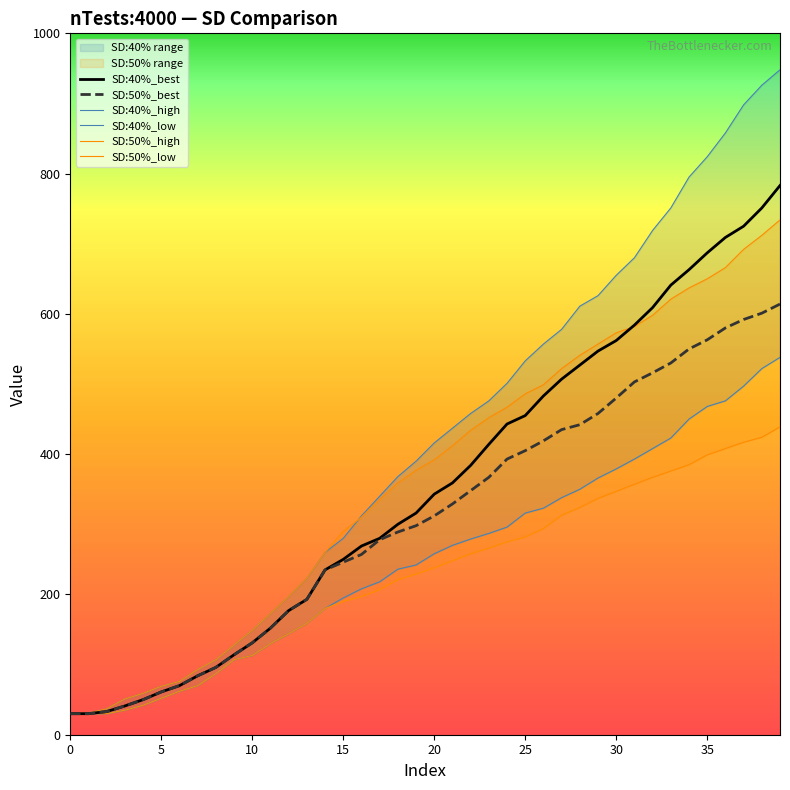

Reading left to right, what are all the values shown in this chart?

SD:40%_best: 30	30	33	41	50	61	70	84	96	114	131	152	177	193	235	250	269	280	300	316	343	359	384	414	443	455	483	507	527	547	562	584	609	641	663	687	709	725	751	783
SD:50%_best: 30	30	33	41	50	61	70	84	96	114	131	152	177	193	235	246	257	278	289	298	312	329	348	367	393	405	419	435	442	458	480	503	516	530	550	563	580	592	601	614
SD:40%_high: 30	31	37	51	59	69	76	93	107	128	149	173	197	223	260	280	312	340	368	390	416	437	458	476	501	533	557	578	611	626	655	680	719	751	795	824	858	898	926	948
SD:40%_low: 30	30	30	35	42	52	62	70	87	107	113	130	144	159	180	195	208	218	236	242	258	270	279	287	296	316	323	338	350	366	379	393	408	423	450	468	476	497	522	538
SD:50%_high: 30	31	37	51	59	69	76	93	107	128	149	173	197	223	260	290	310	335	359	377	392	412	434	452	467	486	499	522	541	557	573	582	598	621	637	650	666	692	712	734
SD:50%_low: 30	30	30	35	42	52	62	70	87	107	113	130	144	159	180	190	197	207	221	229	238	248	258	266	275	282	294	313	324	337	347	357	367	376	385	399	408	417	424	439